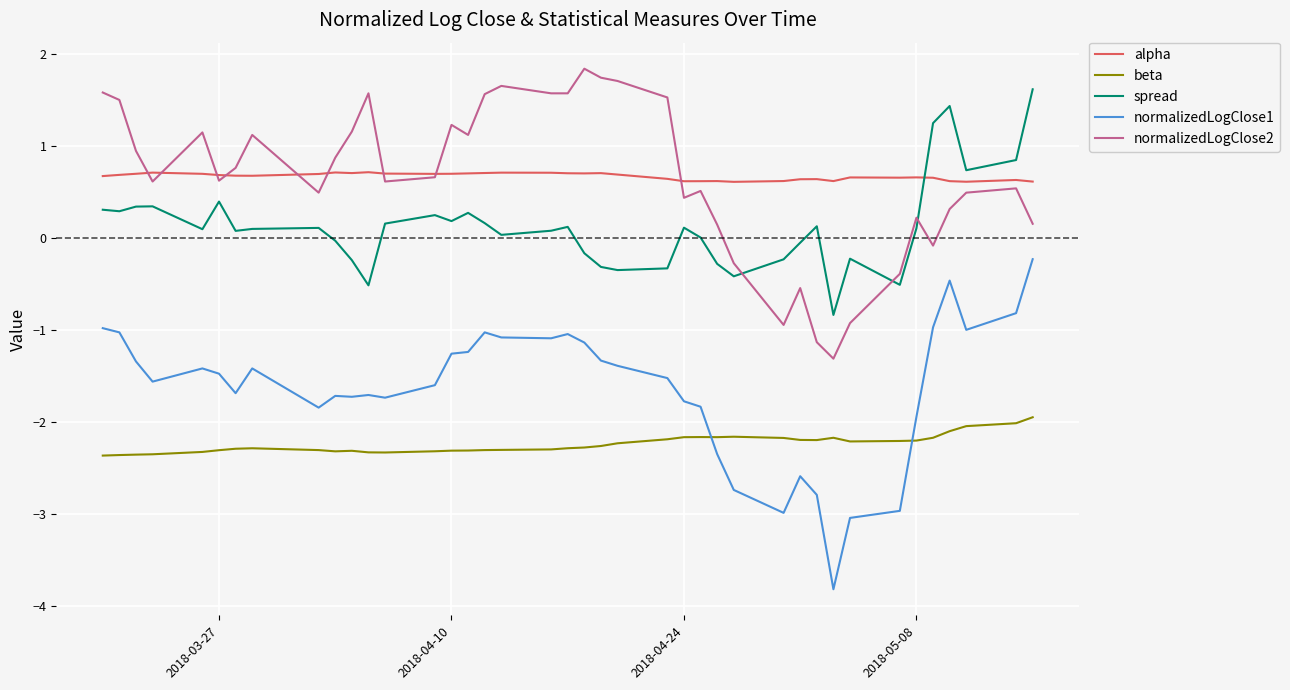

What is the greatest value displayed?

1.8